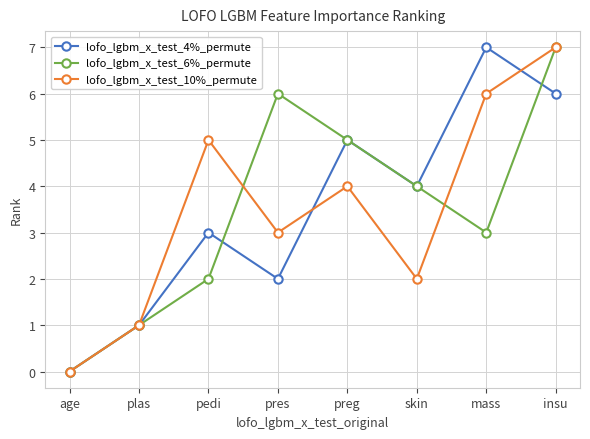

Is the value of lofo_lgbm_x_test_4%_permute at insu greater than the value of lofo_lgbm_x_test_6%_permute at insu?

No